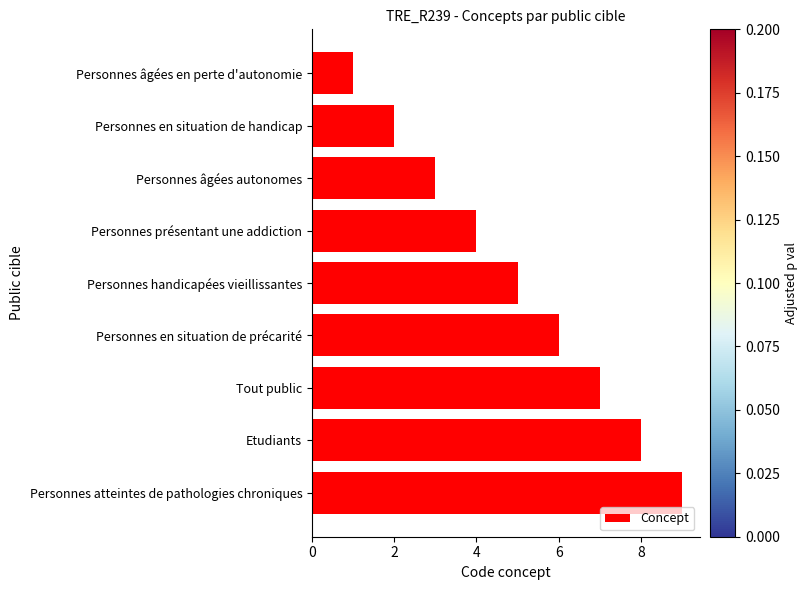

What is the change in value from Personnes âgées autonomes to Personnes en situation de précarité?

+3